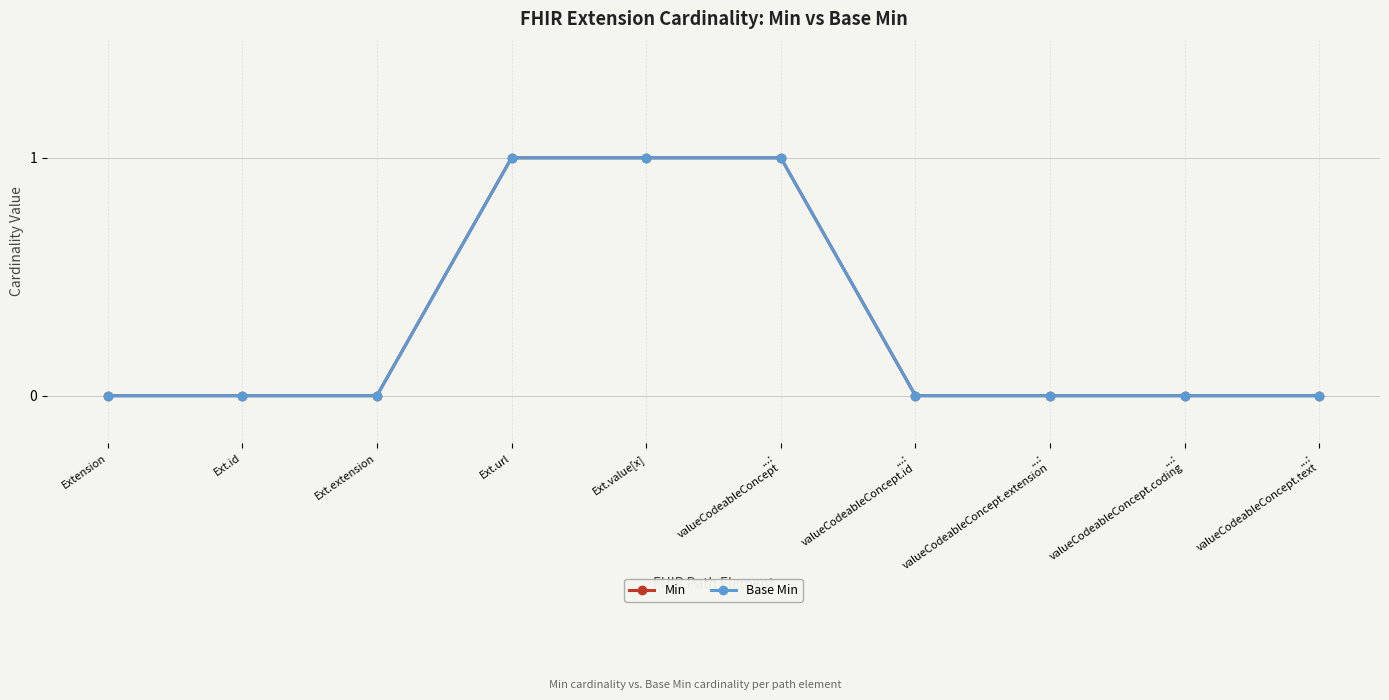

Is this an area chart (filled region under the line)?

No